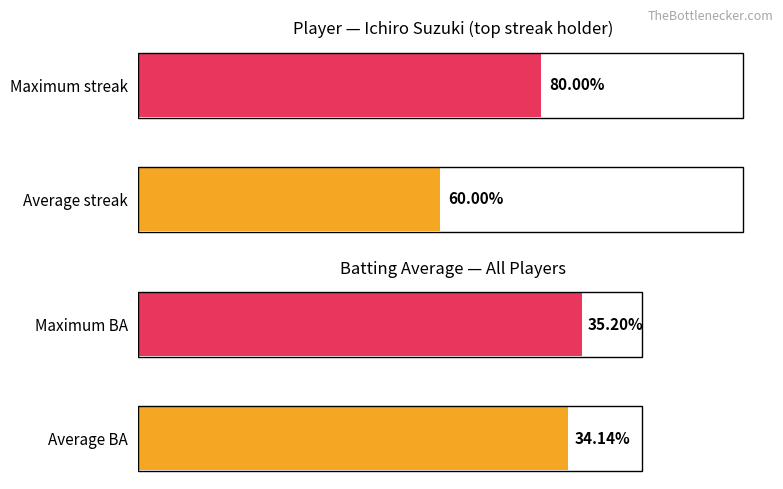

What is the maximum value for Batting Average?

35.2